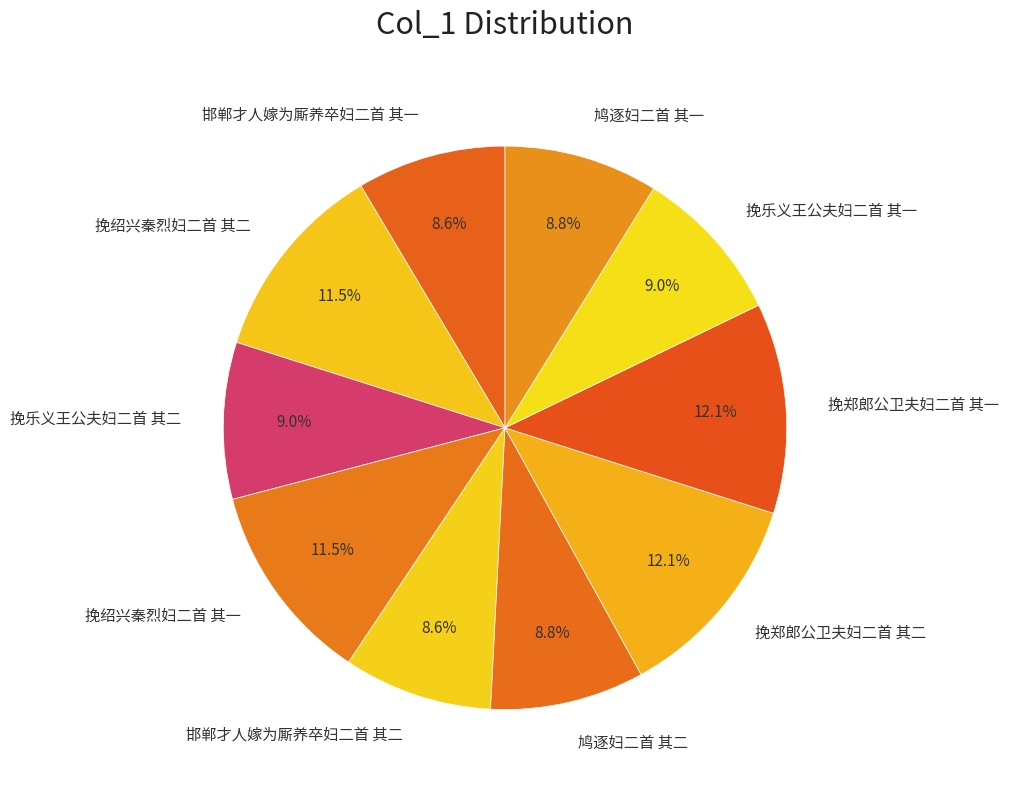

Is there a majority slice in this chart?

No